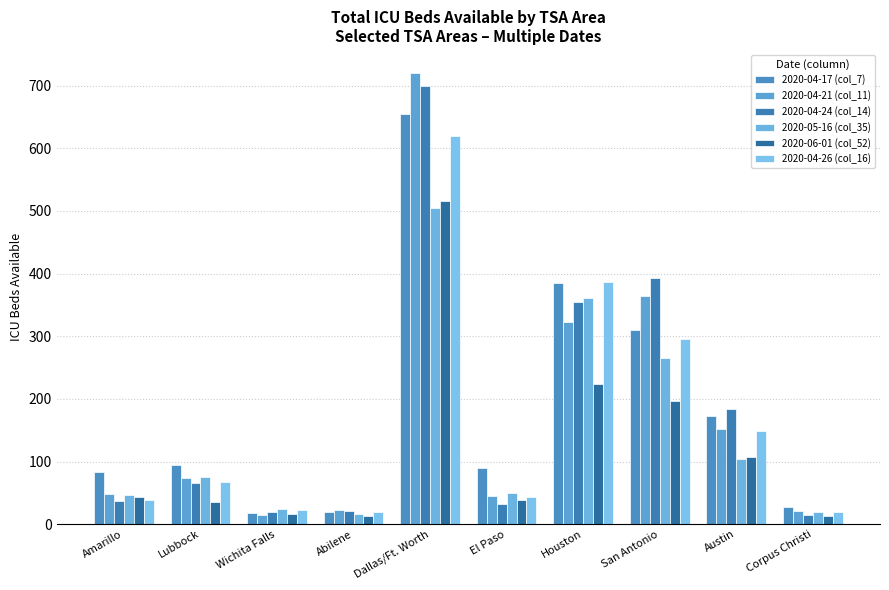

What is the total value across all series at Abilene?

112